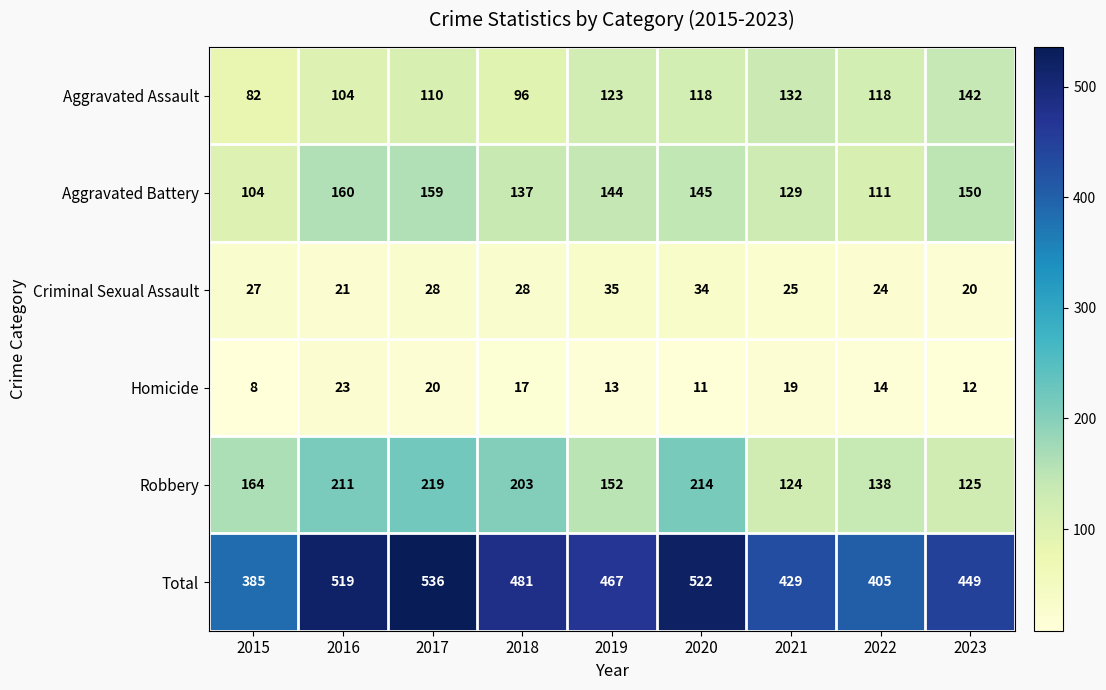

How many data points in Aggravated Assault are less than 118?

4